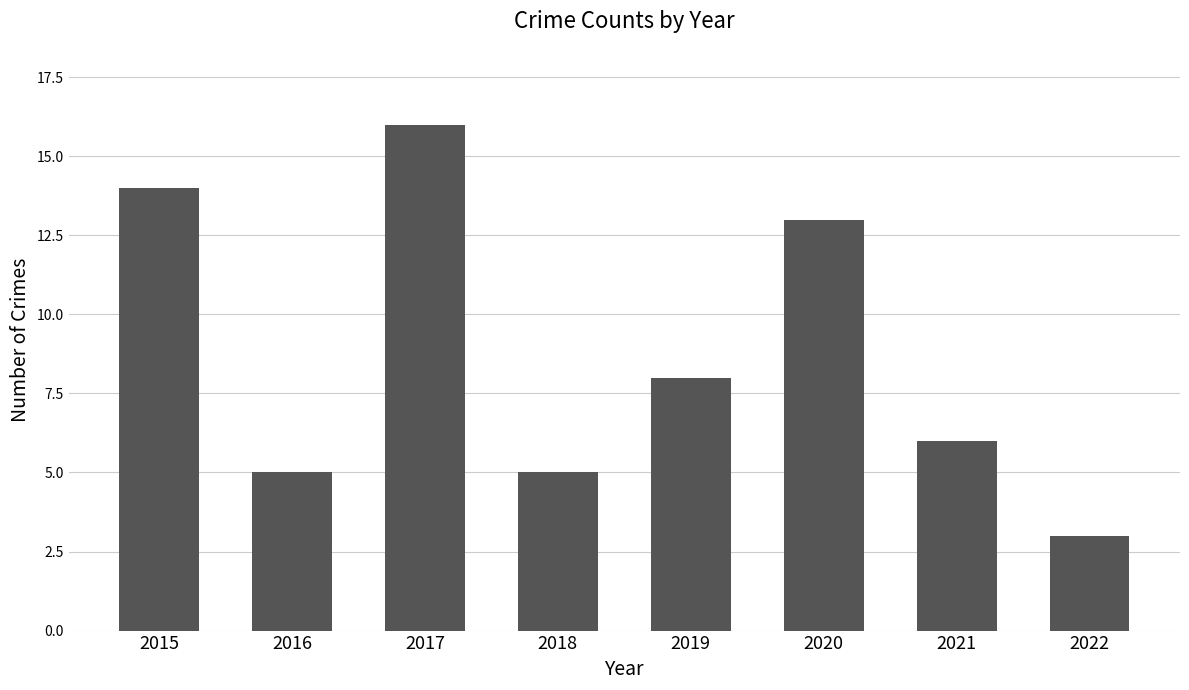

Which has a higher value, 2017 or 2016?

2017